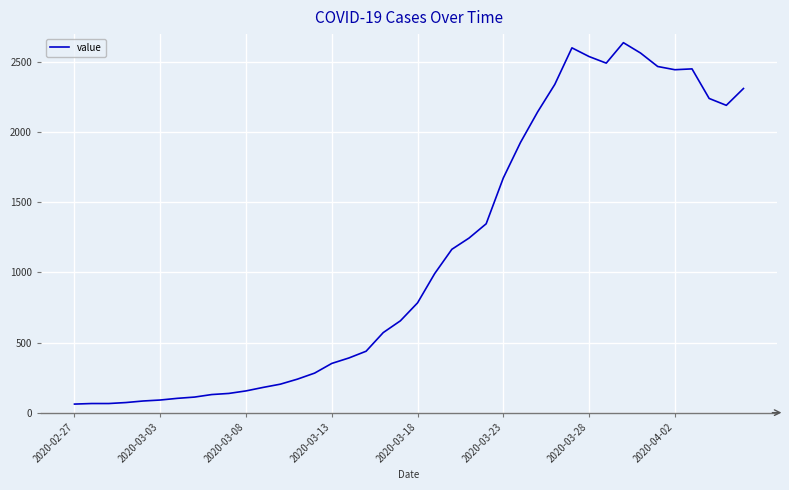

What is the minimum value shown in the chart?

61